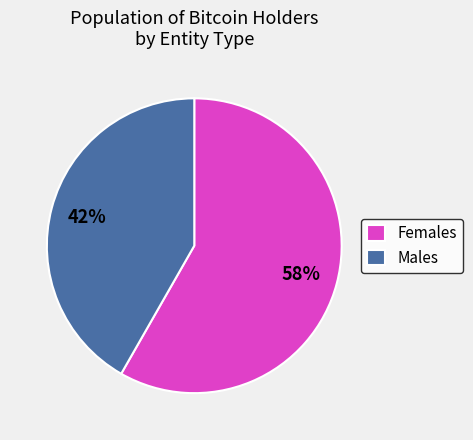

Combined, do Females and Males account for over 50%?

Yes